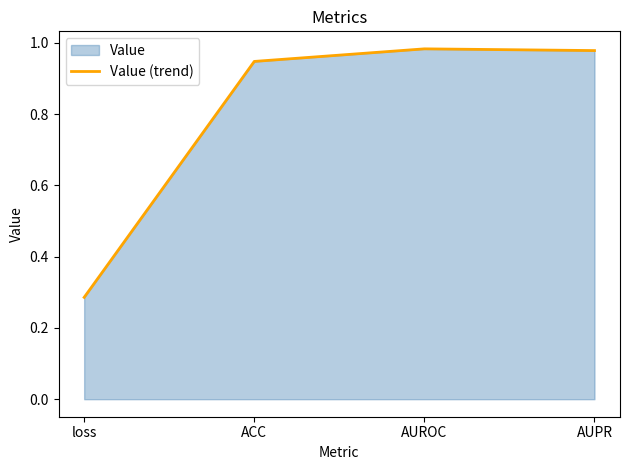

What is the maximum value shown in the chart?

1.0